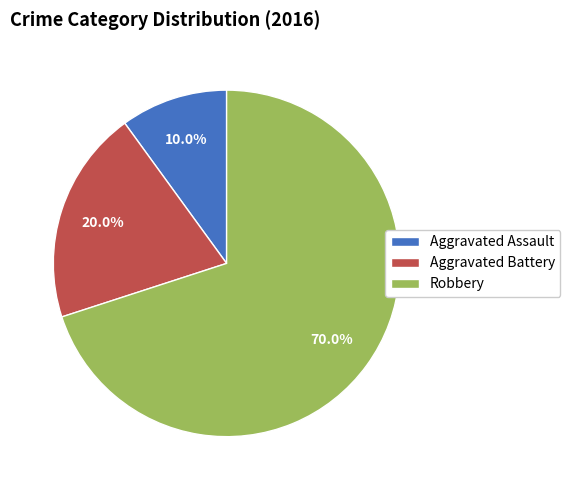

What is the smallest slice in the pie chart?

Aggravated Assault